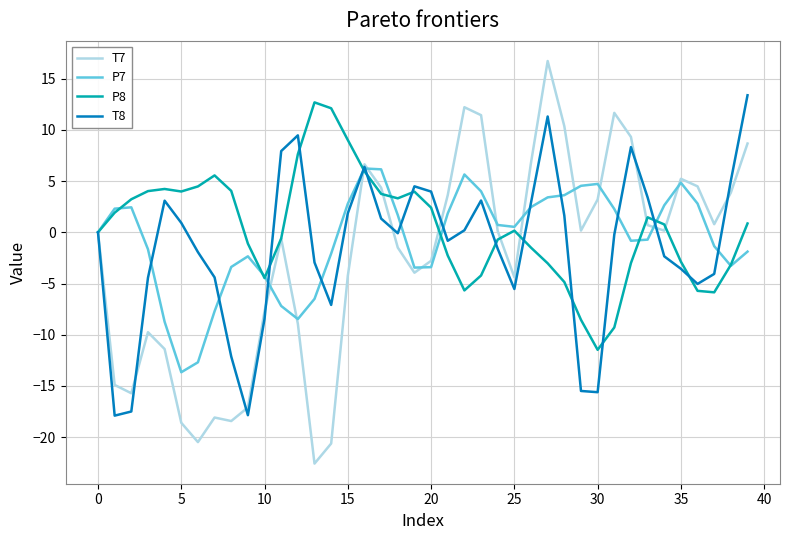

Which series has the largest range (max minus min)?

T7